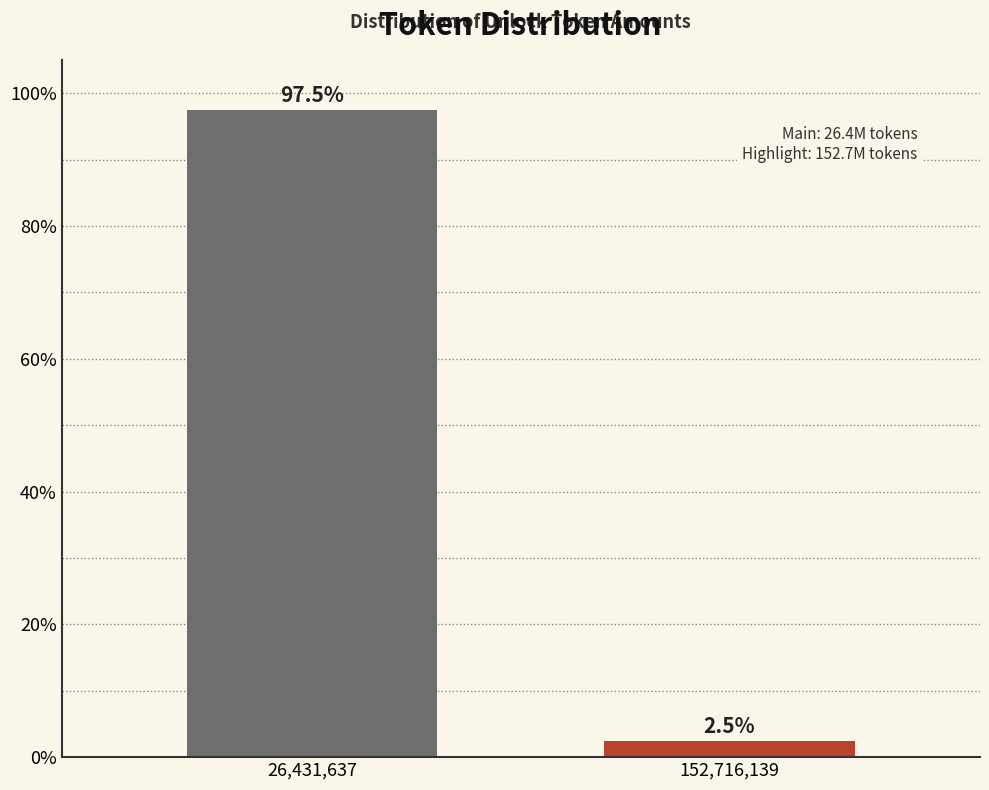

Reading right to left, extract all data points from this chart.

2.5	97.5